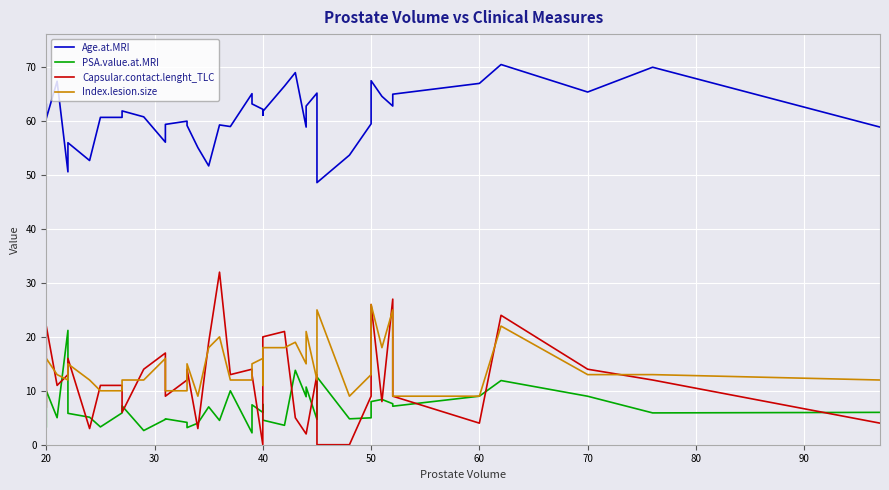

Reading right to left, list all the values displayed in this chart.

Age.at.MRI: 58.9	70.0	65.4	70.5	67.0	65.0	62.8	64.6	67.5	59.5	53.7	48.6	65.2	62.8	58.9	69.0	66.5	61.8	61.1	62.2	63.2	65.1	59.0	59.3	51.7	55.1	59.2	60.0	59.4	56.1	60.8	61.9	60.7	60.7	52.7	56.0	50.6	67.4	60.5	63.1
PSA.value.at.MRI: 6.0	5.9	9.0	11.9	9.0	7.1	7.6	8.4	8.0	5.0	4.8	12.6	4.7	10.7	8.9	13.8	3.6	4.6	7.5	6.0	7.4	2.2	10.0	4.5	7.0	4.0	3.2	4.1	4.8	4.7	2.6	7.2	5.9	3.3	5.1	5.8	21.2	5.0	10.0	3.3
Capsular.contact.lenght_TLC: 4.0	12.0	14.0	24.0	4.0	9.0	27.0	8.0	26.0	9.0	0.0	0.0	13.0	2.0	2.0	5.0	21.0	20.0	12.0	0.0	13.0	14.0	13.0	32.0	19.0	3.0	14.0	12.0	9.0	17.0	14.0	6.0	11.0	11.0	3.0	16.0	13.0	11.0	22.0	7.0
Index.lesion.size: 12.0	13.0	13.0	22.0	9.0	9.0	25.0	18.0	26.0	13.0	9.0	25.0	12.0	21.0	15.0	19.0	18.0	18.0	11.0	16.0	15.0	12.0	12.0	20.0	18.0	9.0	15.0	10.0	10.0	16.0	12.0	12.0	10.0	10.0	12.0	15.0	12.0	13.0	16.0	8.0